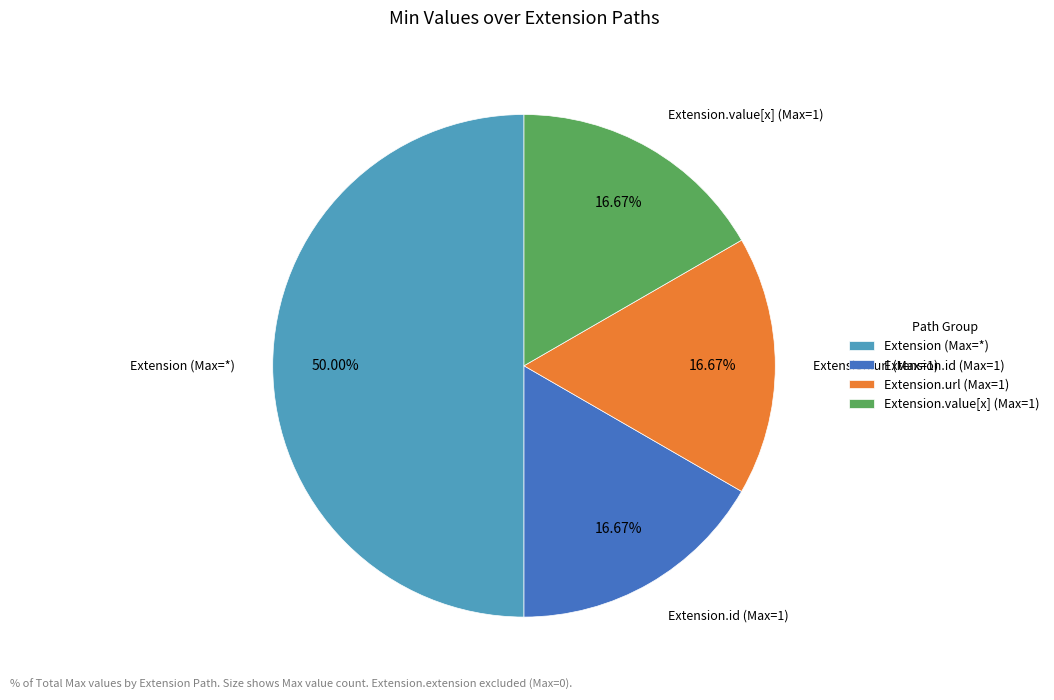

Approximately how many times larger is the value at Extension.id (Max=1) compared to Extension.url (Max=1)?

1.0